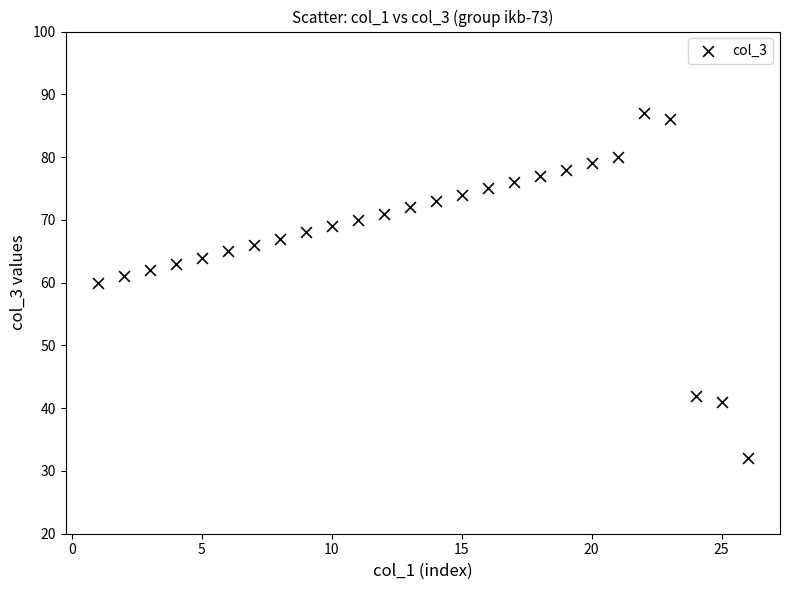

What Y value in the scatter plot is closest to 59?

60